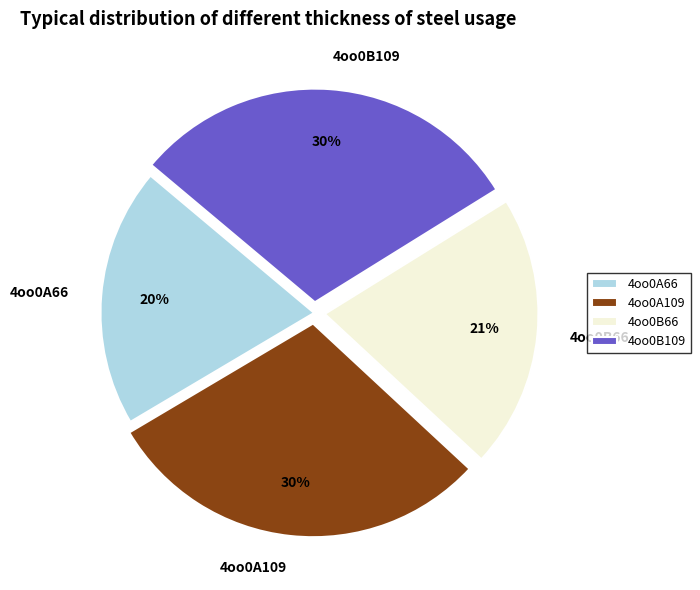

Which slice is the smallest?

4oo0A66